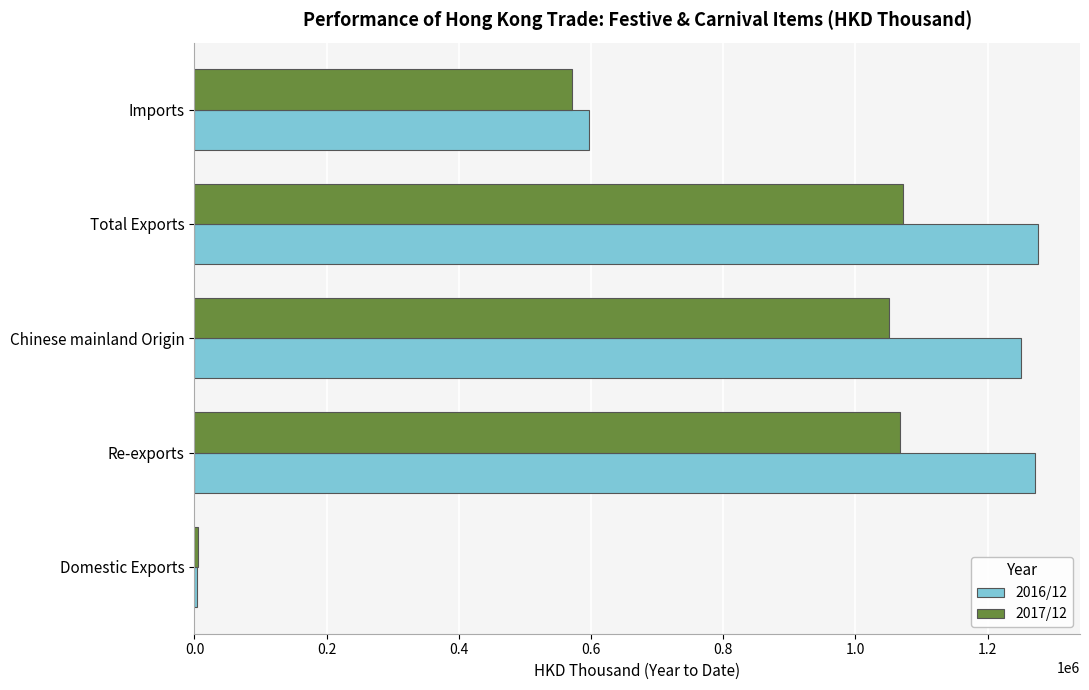

Between Chinese mainland Origin and Imports, which series saw the biggest shift?

2016/12